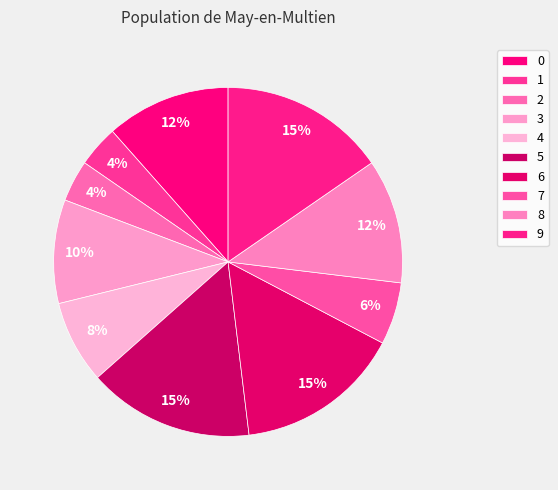

Between 4 and 6, which is larger?

6